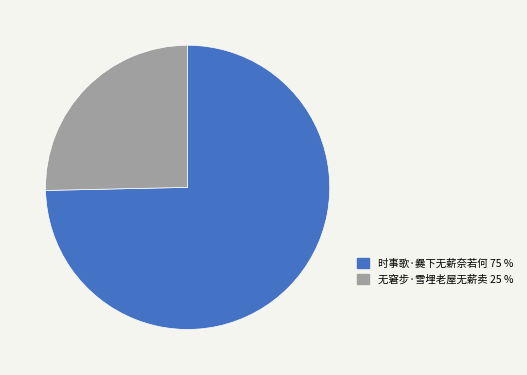

Do 无窘步·雪埋老屋无薪卖 and 时事歌·爨下无薪奈若何 together represent more than half of the pie?

Yes